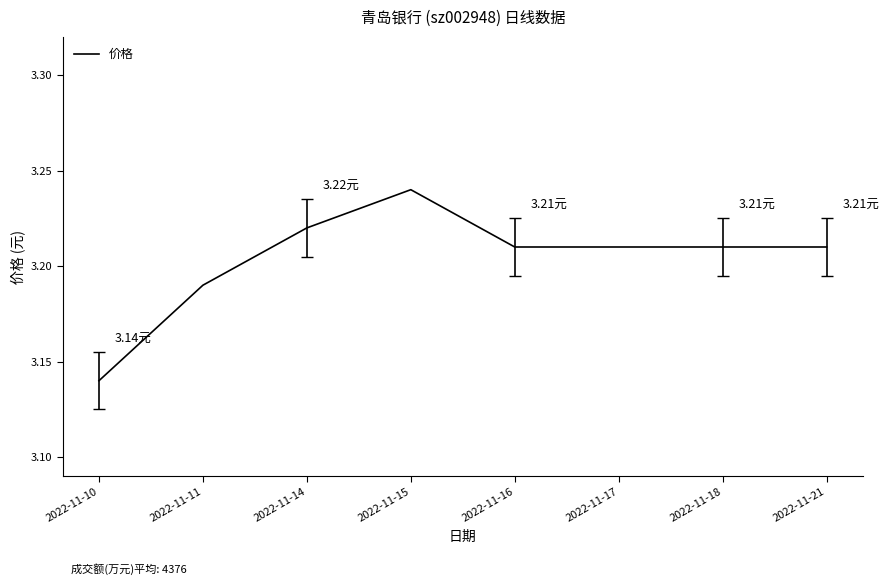

Is it true that the value at 2022-11-21 is 1.7?

False